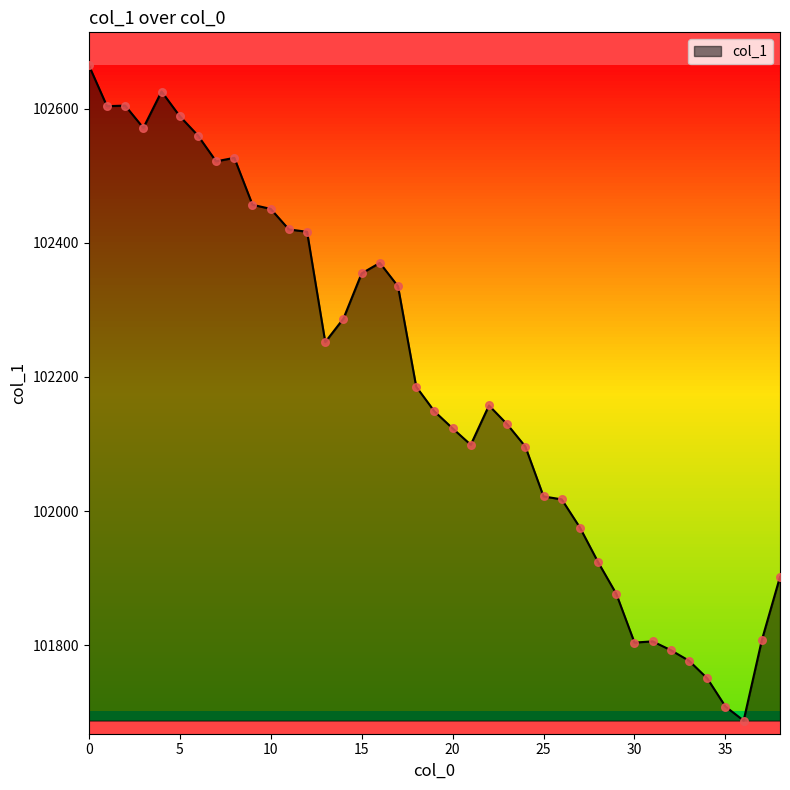

What is the minimum value shown in the chart?

101687.8